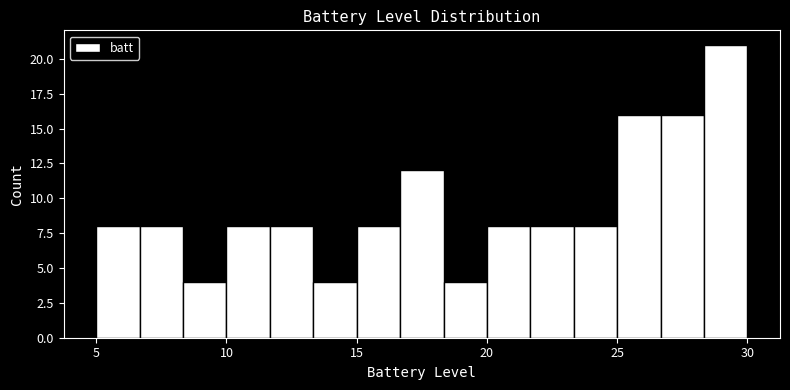

Around what value on the x-axis is the tallest bar? Give the approximate position of its centre, as read against the axis.

29.0